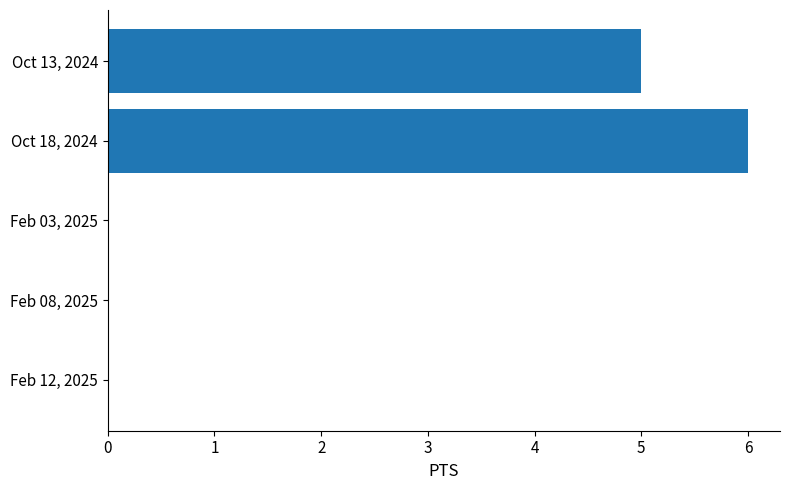

Which label corresponds to the largest value in the chart?

Oct 18, 2024